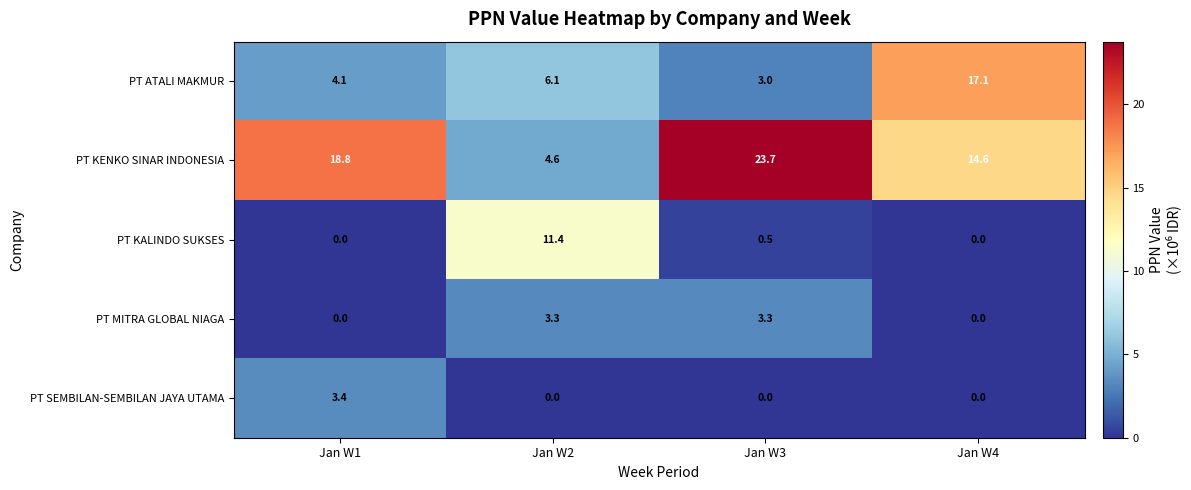

Which series has the largest total across all categories?

PT KENKO SINAR INDONESIA